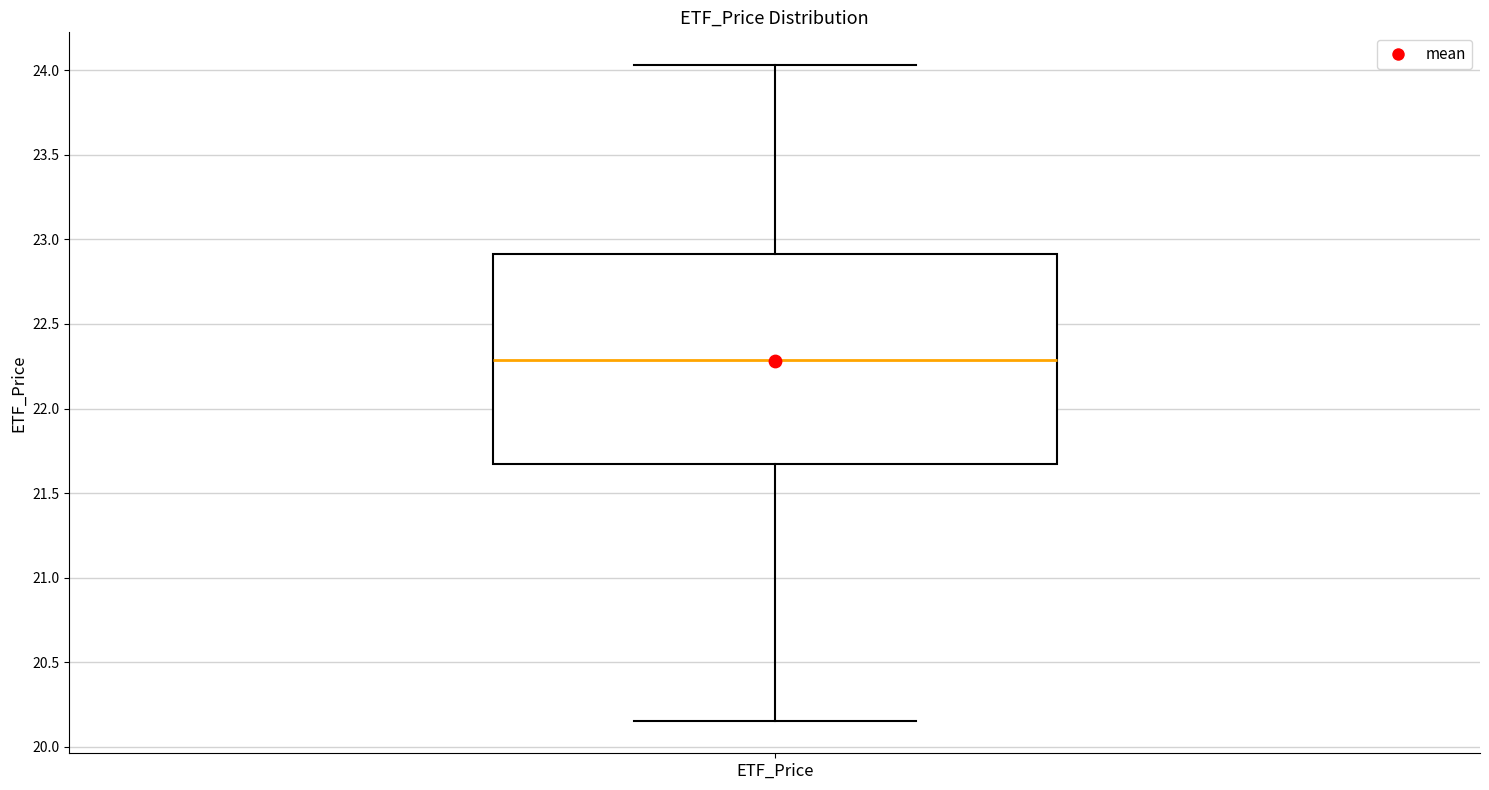

Transcribe this box plot: give where the median line is, the range the box spans, and where the two whiskers end, as read against the y-axis. The values are not printed on the chart, so give them approximately, as read against the axis.

median 22.30, box 21.65 to 22.90, whiskers 20.15 to 24.05